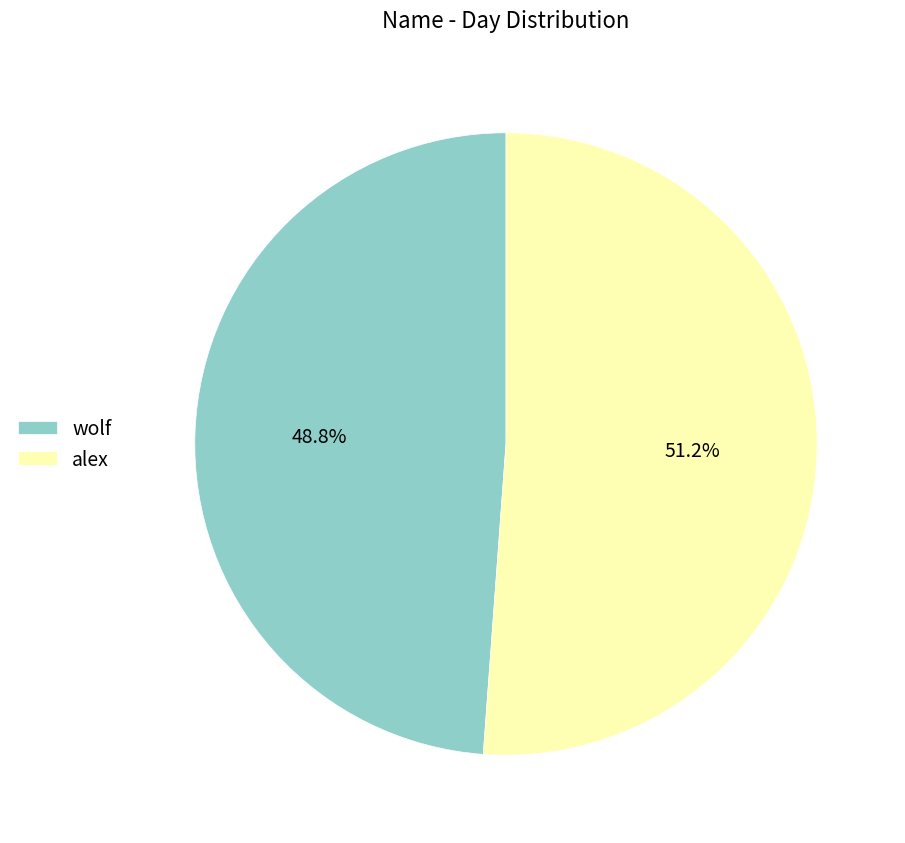

How many slices are in this pie chart?

2